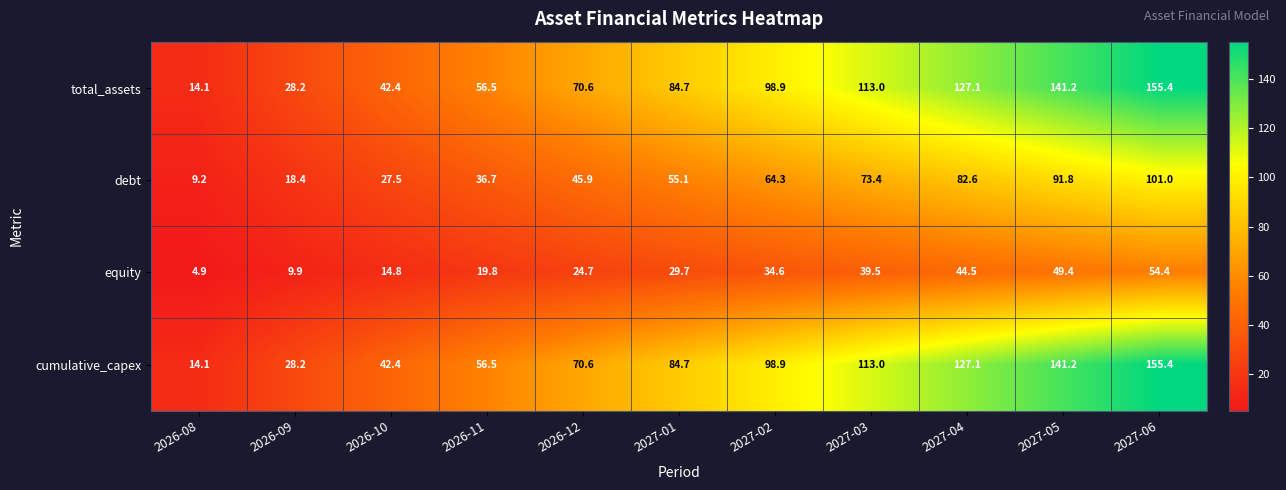

At which label does equity reach its minimum?

2026-08